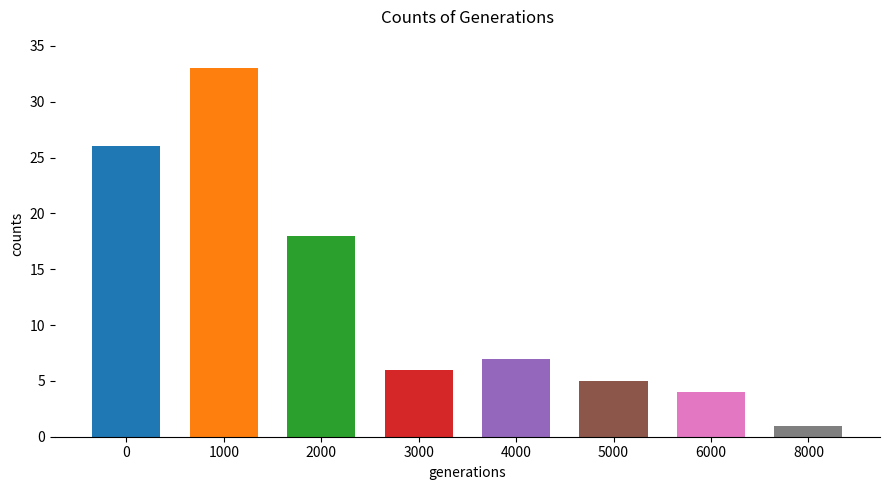

Are the bars horizontal?

No